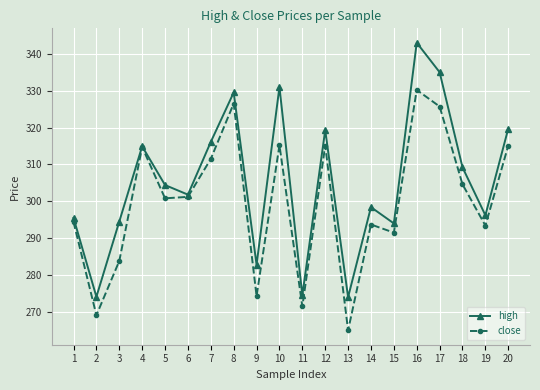

What is the sum of all close values?

5997.3